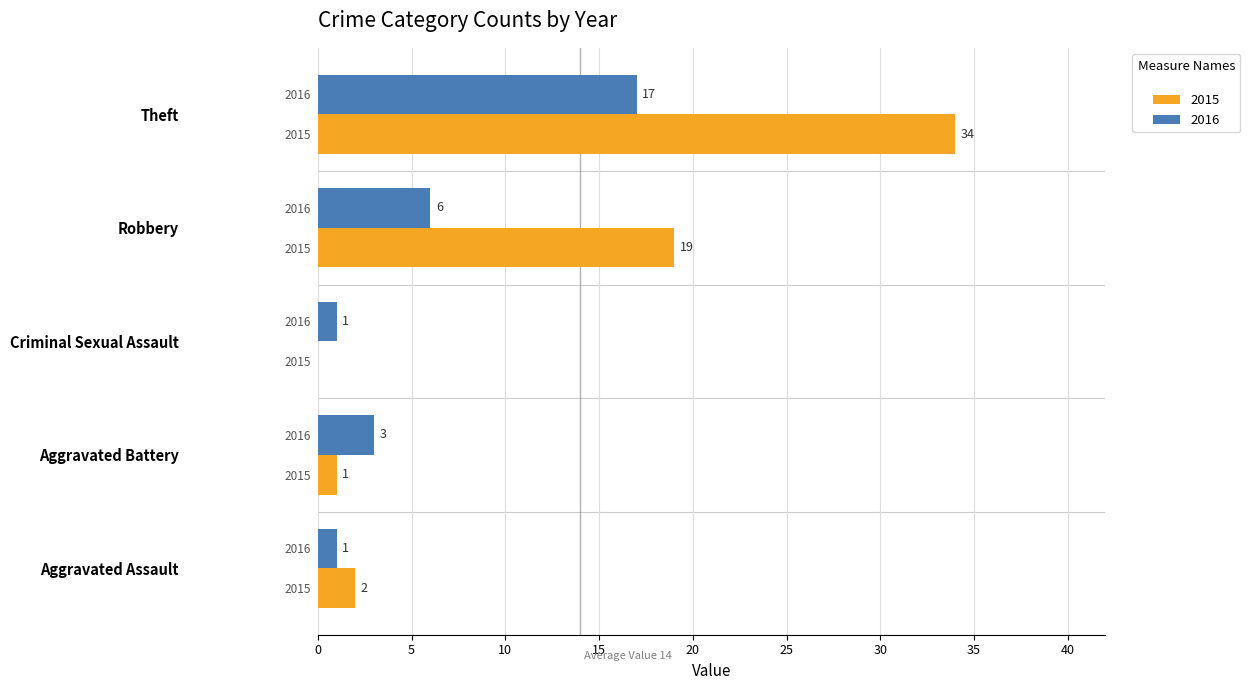

What is the spread (max minus min) of values at Aggravated Battery?

2